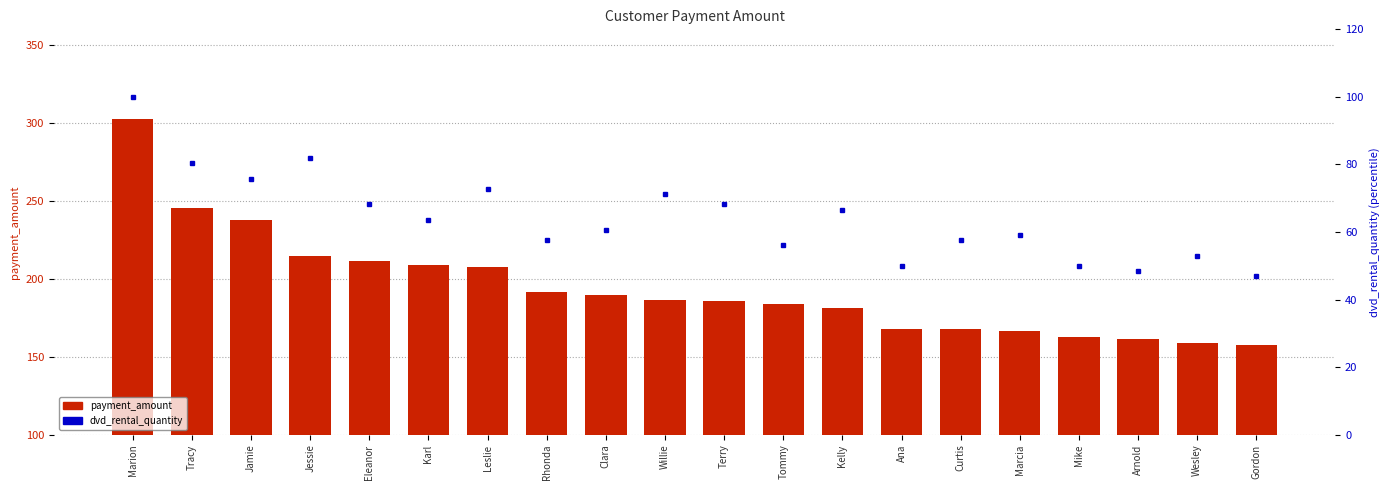

What is the difference between the maximum and minimum values in the payment_amount series?

144.6